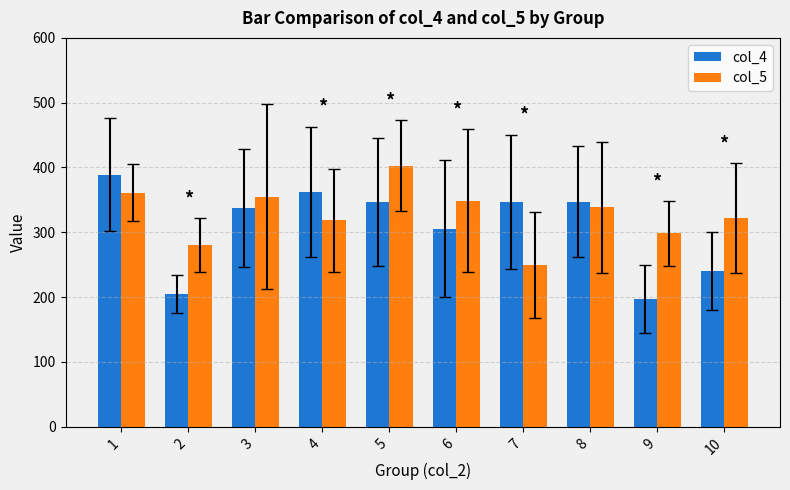

List the series in order of their overall mean, lowest first.

col_4, col_5